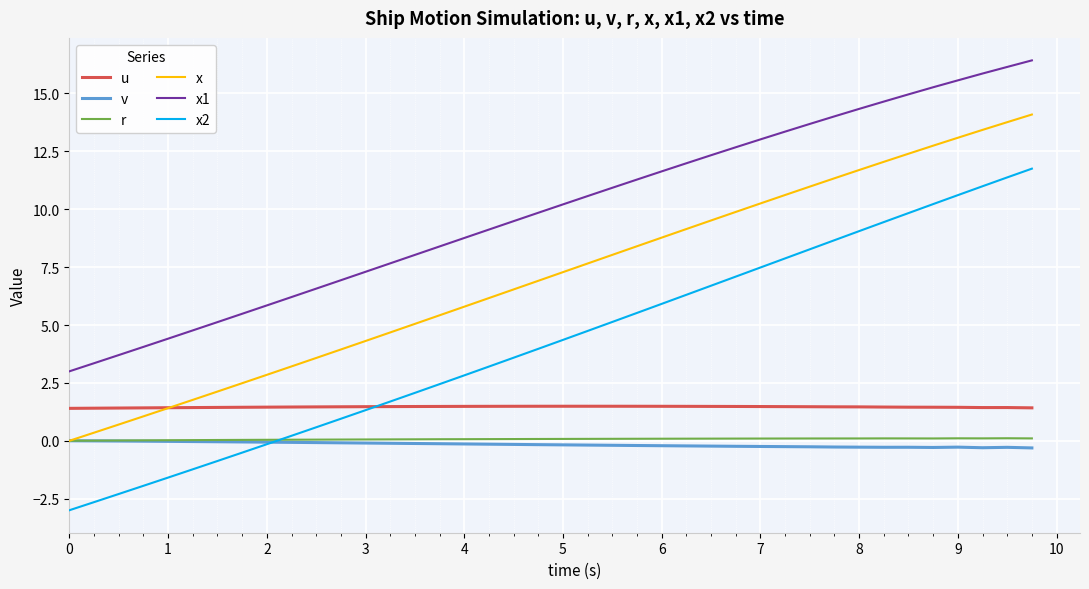

Which series has the largest total across all categories?

x1